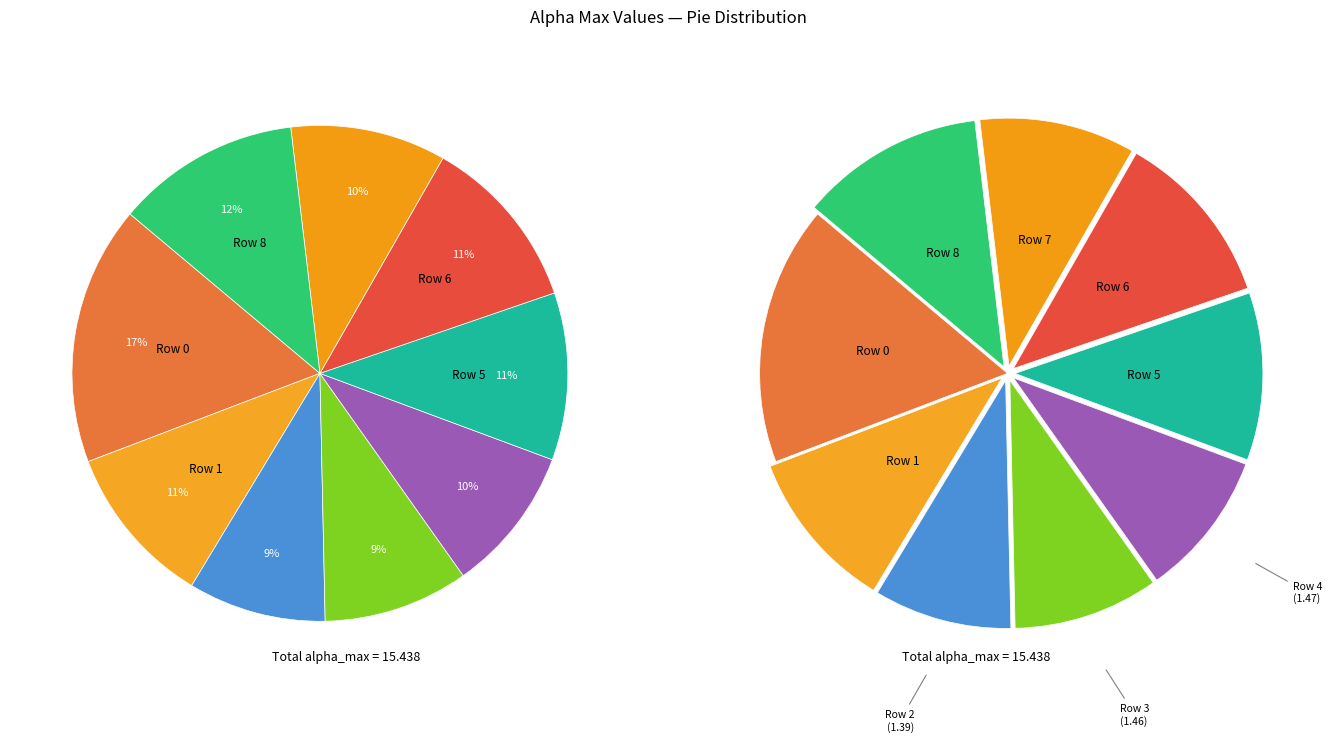

How many slices are in this pie chart?

9